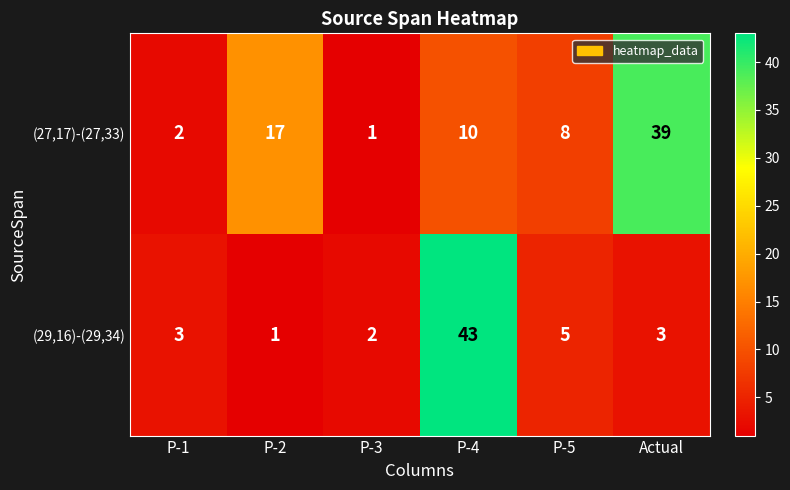

What is the difference between the second highest and minimum values in the (27,17)-(27,33) series?

16